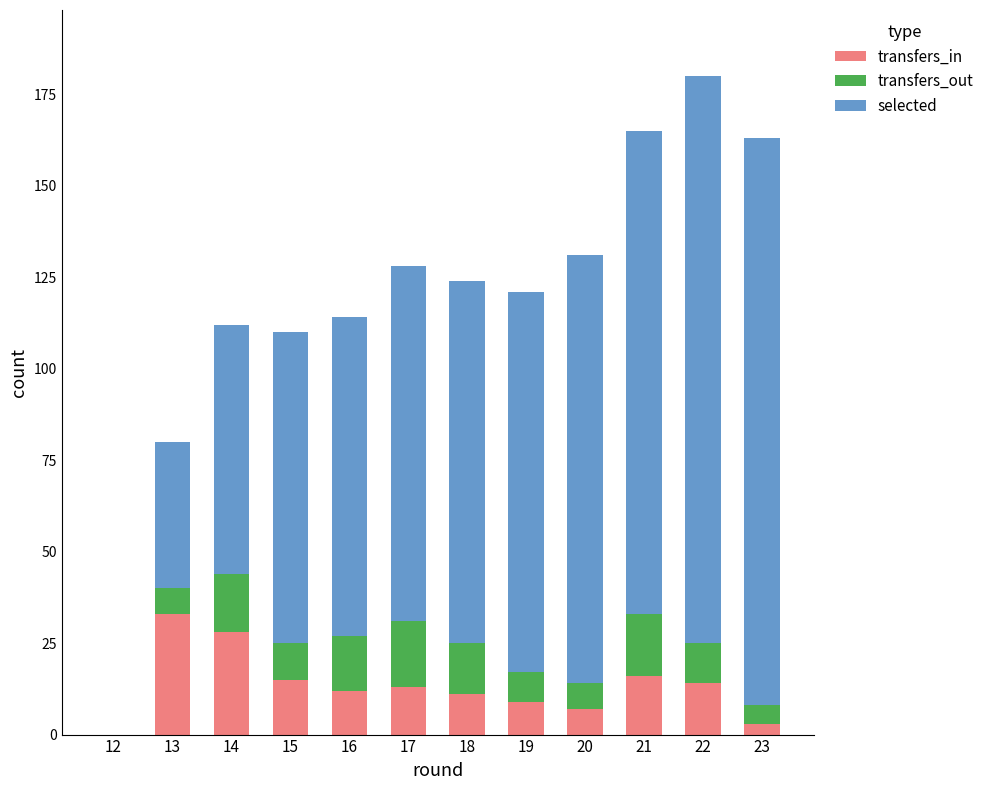

Is it true that transfers_in equals 33 at 13?

True